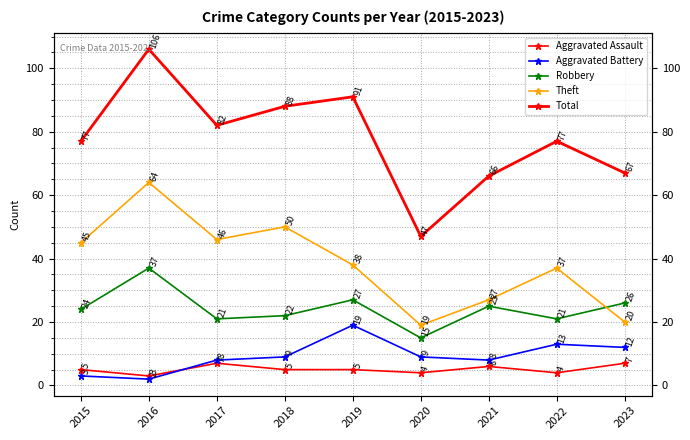

What is the value of the Aggravated Battery point at the 4th from the left?

9